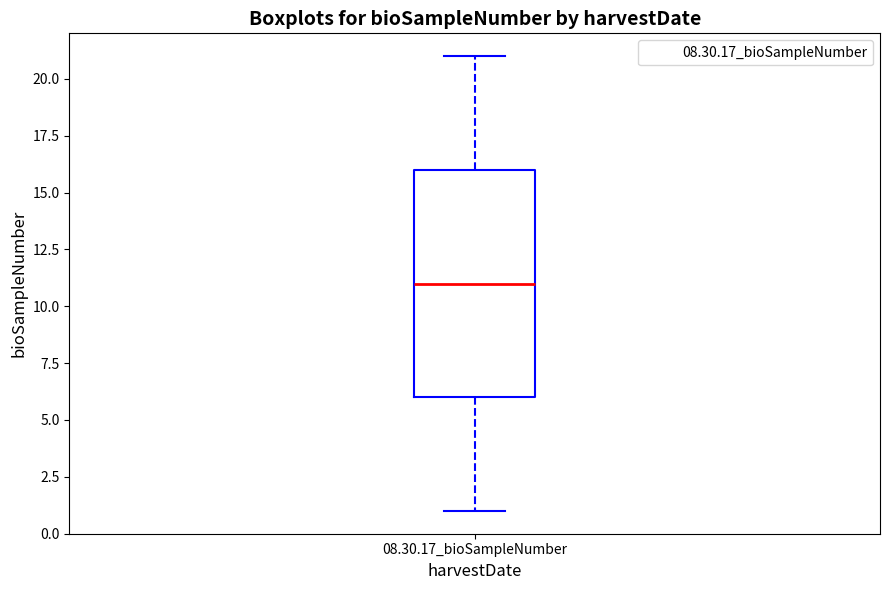

Read this box plot against the y-axis: the position of the median line, the range covered by the box, and the ends of both whiskers. The values are not printed on the chart, so give them approximately, as read against the axis.

median 11, box 6 to 16, whiskers 1 to 21